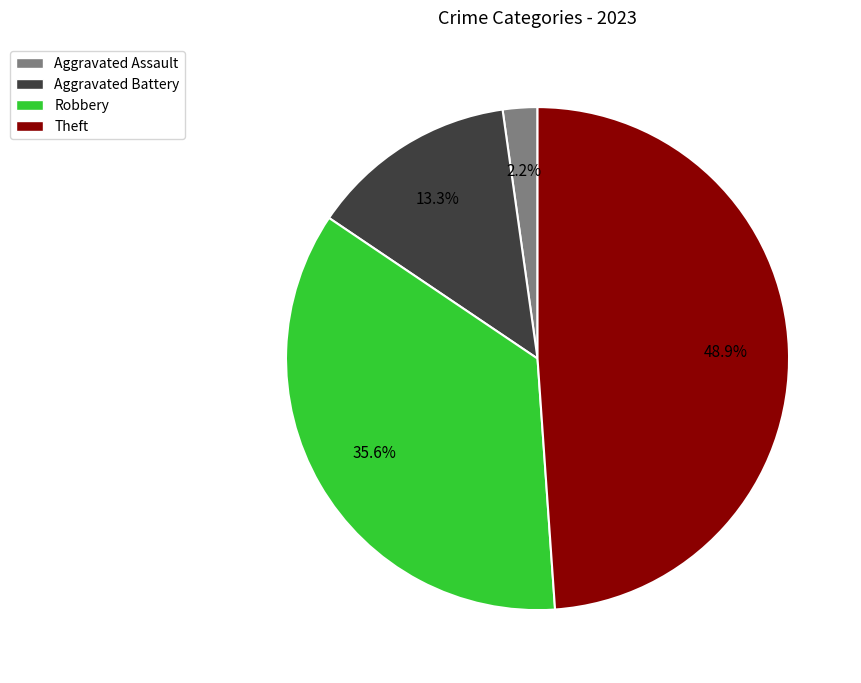

Does any single category account for the majority?

No